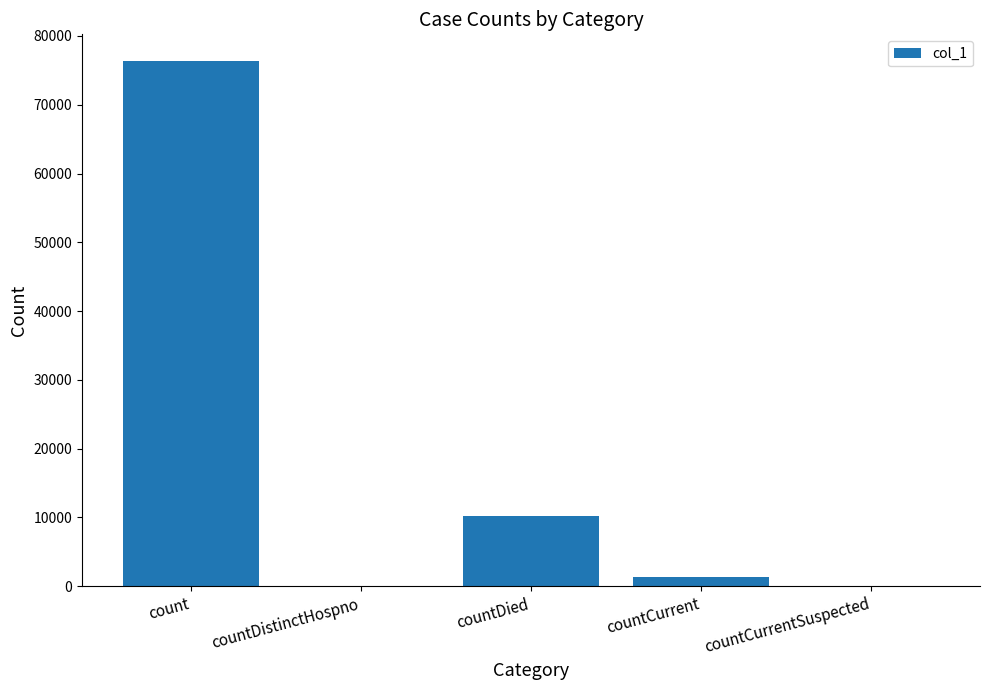

Reading left to right, transcribe all the data shown in this chart.

76411	0	10282	1316	0